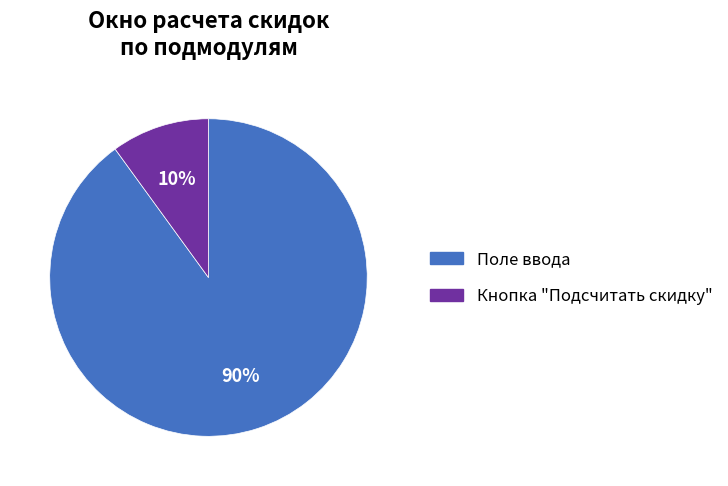

To the nearest percent, what is the combined percentage of Кнопка "Подсчитать скидку" and Поле ввода?

100%